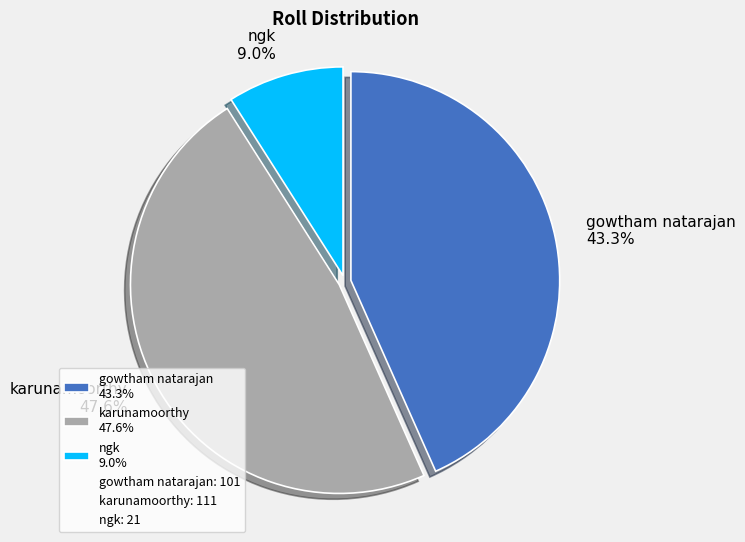

Is there a majority slice in this chart?

No